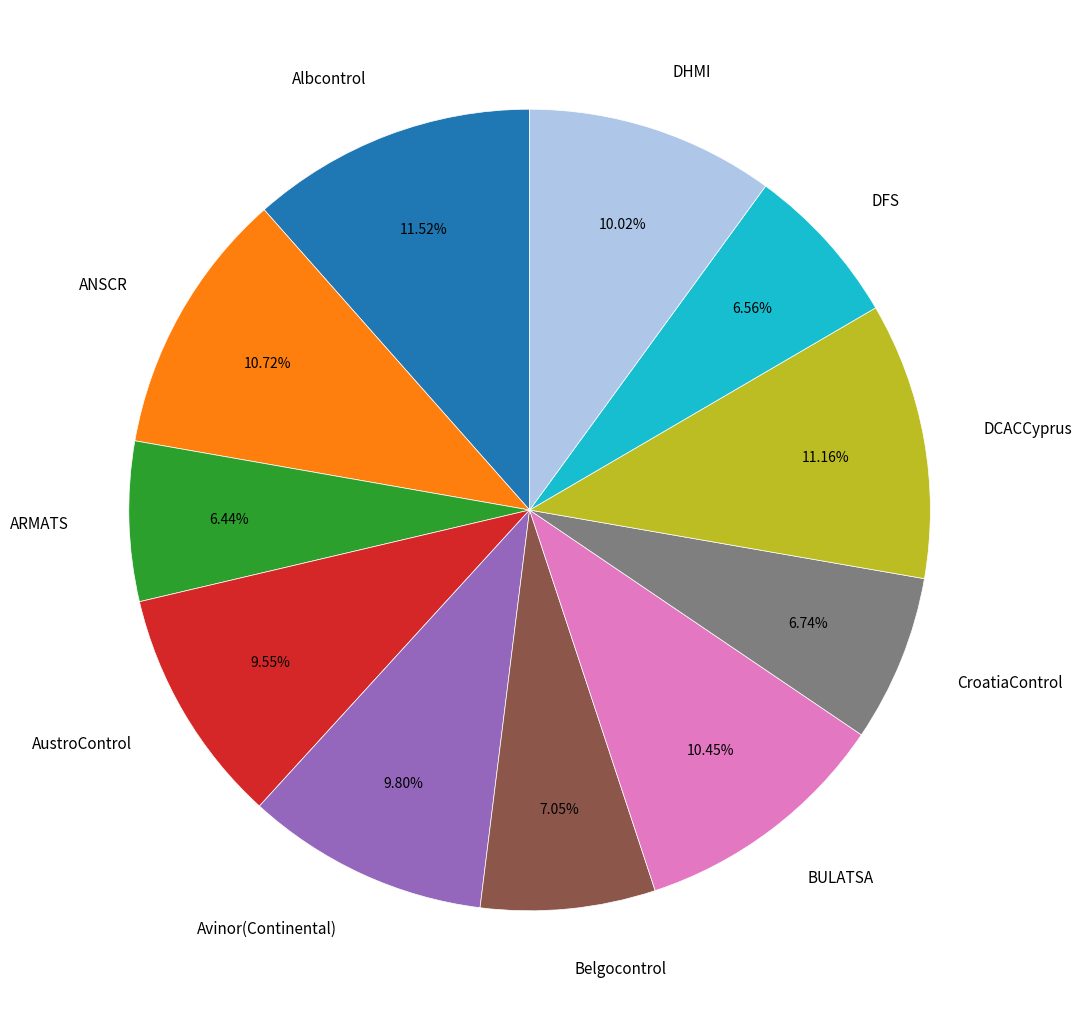

Is there a majority slice in this chart?

No